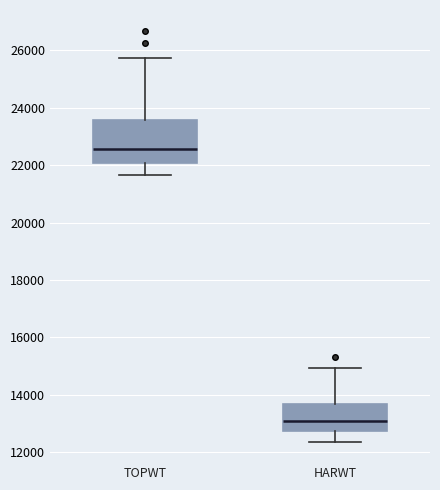

Which box has the highest median line?

TOPWT